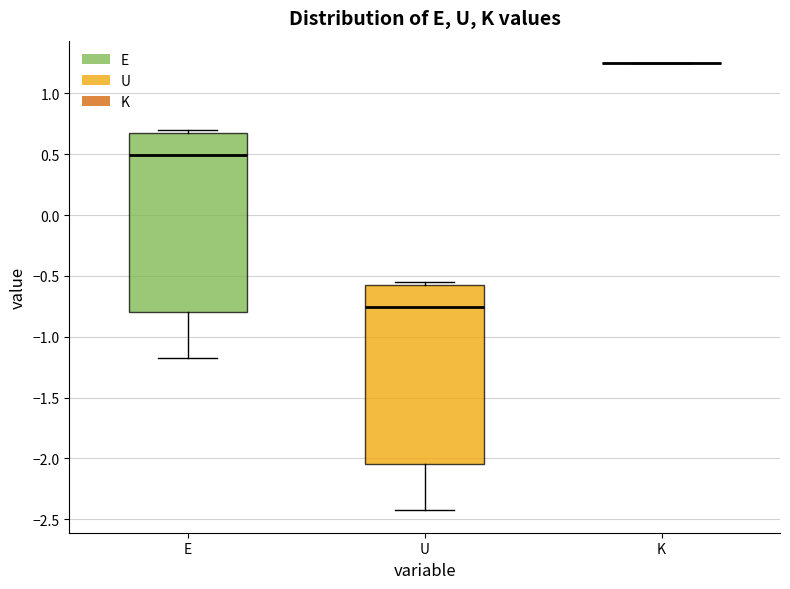

Reading left to right, read every box against the y-axis: the position of its median line, the range the box covers, and the ends of its whiskers. The values are not printed on the chart, so give them approximately, as read against the axis.

E: median 0.50, box -0.80 to 0.65, whiskers -1.20 to 0.70
U: median -0.75, box -2.05 to -0.60, whiskers -2.45 to -0.55
K: box collapsed to a line at 1.25, whiskers 1.25 to 1.25